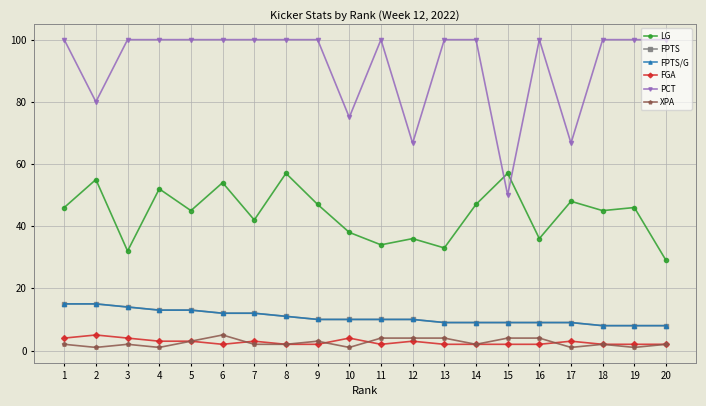

Does the chart have visible grid lines?

Yes